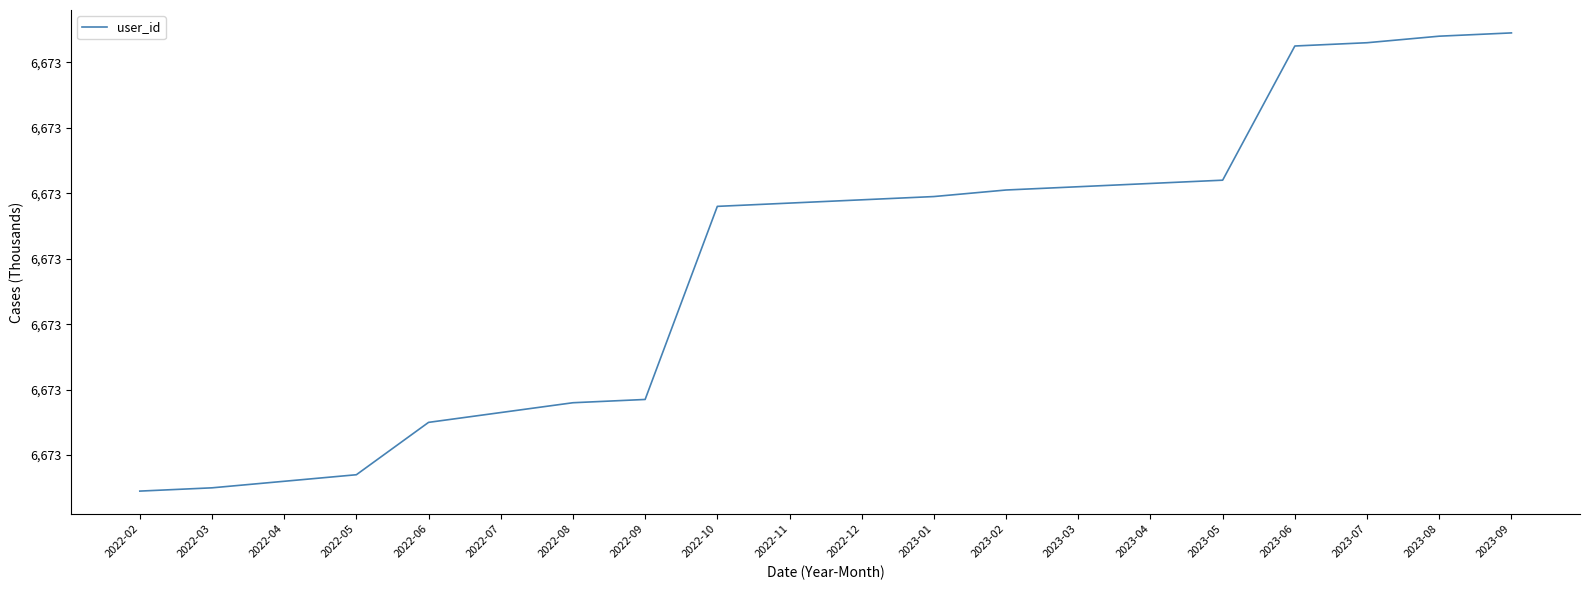

Is this an area chart (filled region under the line)?

No